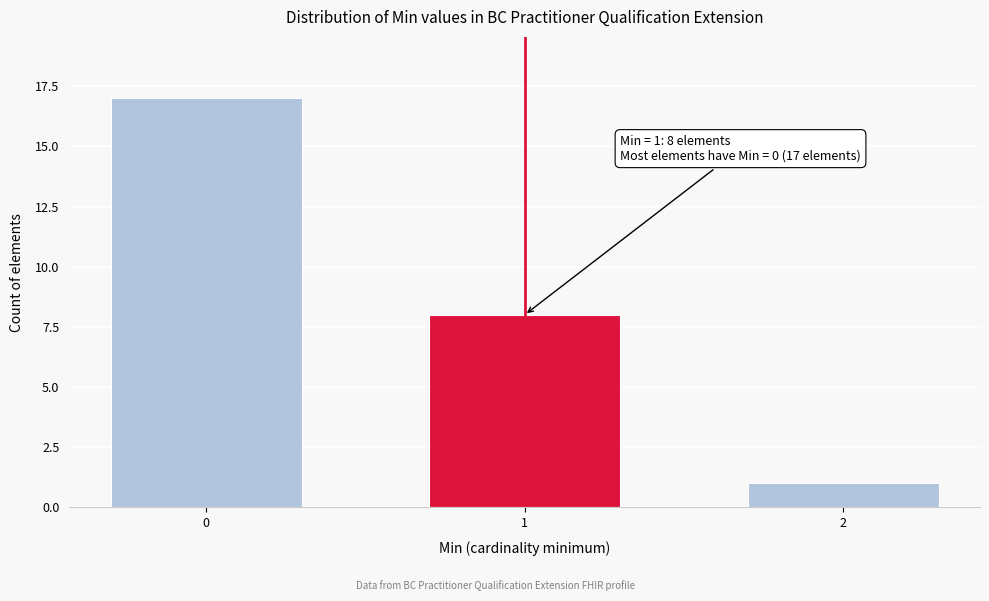

Reading left to right, transcribe all the data shown in this chart.

0=17	1=8	2=1